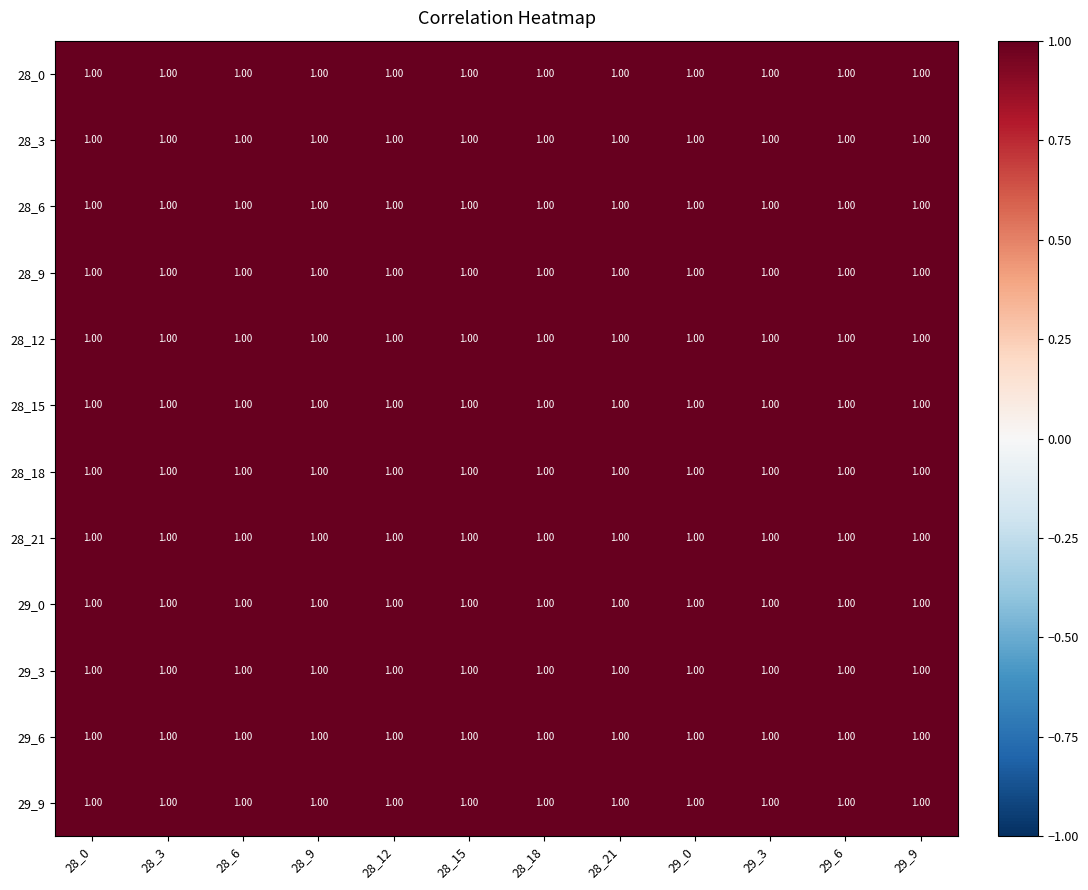

Reading left to right, transcribe all the data shown in this chart.

28_0: 28_0=1.0	28_3=1.0	28_6=1.0	28_9=1.0	28_12=1.0	28_15=1.0	28_18=1.0	28_21=1.0	29_0=1.0	29_3=1.0	29_6=1.0	29_9=1.0
28_3: 28_0=1.0	28_3=1.0	28_6=1.0	28_9=1.0	28_12=1.0	28_15=1.0	28_18=1.0	28_21=1.0	29_0=1.0	29_3=1.0	29_6=1.0	29_9=1.0
28_6: 28_0=1.0	28_3=1.0	28_6=1.0	28_9=1.0	28_12=1.0	28_15=1.0	28_18=1.0	28_21=1.0	29_0=1.0	29_3=1.0	29_6=1.0	29_9=1.0
28_9: 28_0=1.0	28_3=1.0	28_6=1.0	28_9=1.0	28_12=1.0	28_15=1.0	28_18=1.0	28_21=1.0	29_0=1.0	29_3=1.0	29_6=1.0	29_9=1.0
28_12: 28_0=1.0	28_3=1.0	28_6=1.0	28_9=1.0	28_12=1.0	28_15=1.0	28_18=1.0	28_21=1.0	29_0=1.0	29_3=1.0	29_6=1.0	29_9=1.0
28_15: 28_0=1.0	28_3=1.0	28_6=1.0	28_9=1.0	28_12=1.0	28_15=1.0	28_18=1.0	28_21=1.0	29_0=1.0	29_3=1.0	29_6=1.0	29_9=1.0
28_18: 28_0=1.0	28_3=1.0	28_6=1.0	28_9=1.0	28_12=1.0	28_15=1.0	28_18=1.0	28_21=1.0	29_0=1.0	29_3=1.0	29_6=1.0	29_9=1.0
28_21: 28_0=1.0	28_3=1.0	28_6=1.0	28_9=1.0	28_12=1.0	28_15=1.0	28_18=1.0	28_21=1.0	29_0=1.0	29_3=1.0	29_6=1.0	29_9=1.0
29_0: 28_0=1.0	28_3=1.0	28_6=1.0	28_9=1.0	28_12=1.0	28_15=1.0	28_18=1.0	28_21=1.0	29_0=1.0	29_3=1.0	29_6=1.0	29_9=1.0
29_3: 28_0=1.0	28_3=1.0	28_6=1.0	28_9=1.0	28_12=1.0	28_15=1.0	28_18=1.0	28_21=1.0	29_0=1.0	29_3=1.0	29_6=1.0	29_9=1.0
29_6: 28_0=1.0	28_3=1.0	28_6=1.0	28_9=1.0	28_12=1.0	28_15=1.0	28_18=1.0	28_21=1.0	29_0=1.0	29_3=1.0	29_6=1.0	29_9=1.0
29_9: 28_0=1.0	28_3=1.0	28_6=1.0	28_9=1.0	28_12=1.0	28_15=1.0	28_18=1.0	28_21=1.0	29_0=1.0	29_3=1.0	29_6=1.0	29_9=1.0